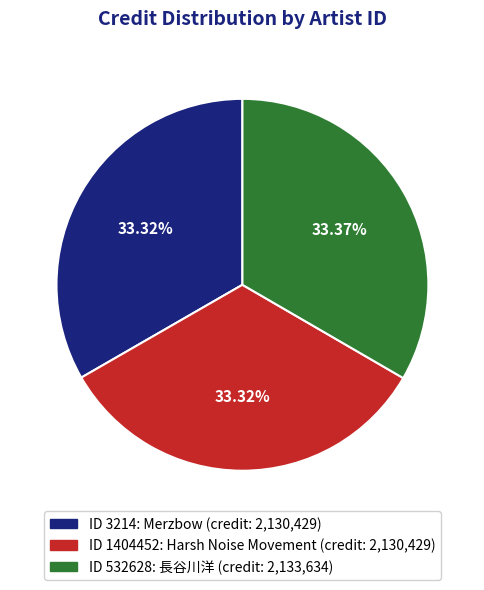

Is there any slice that represents more than half of the pie?

No